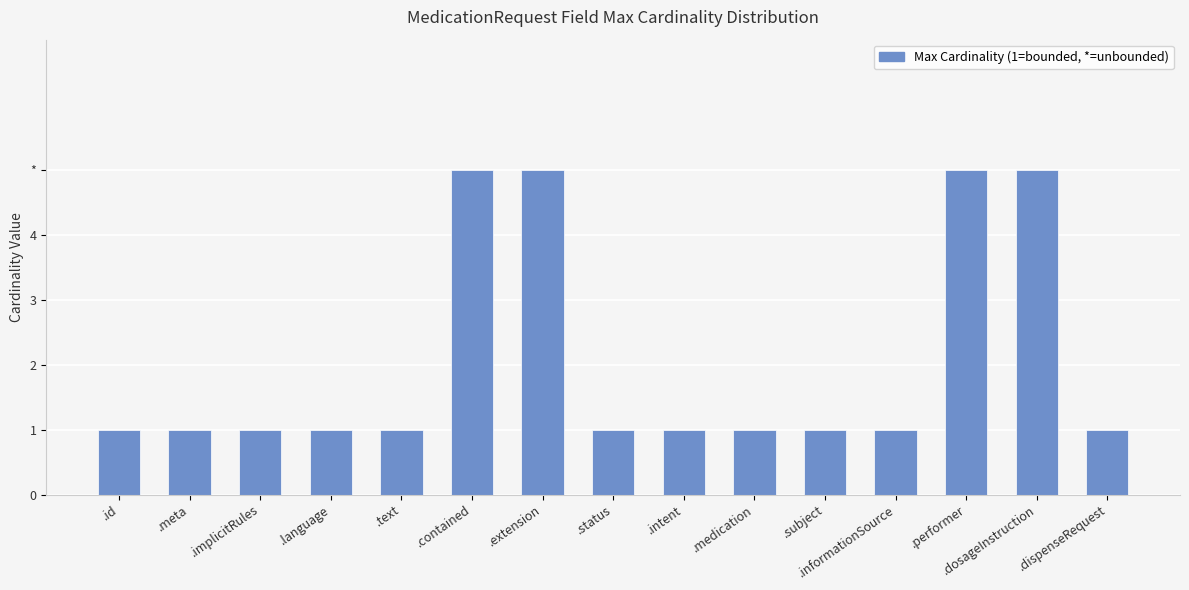

Are the bars grouped side by side (vs. stacked)?

No